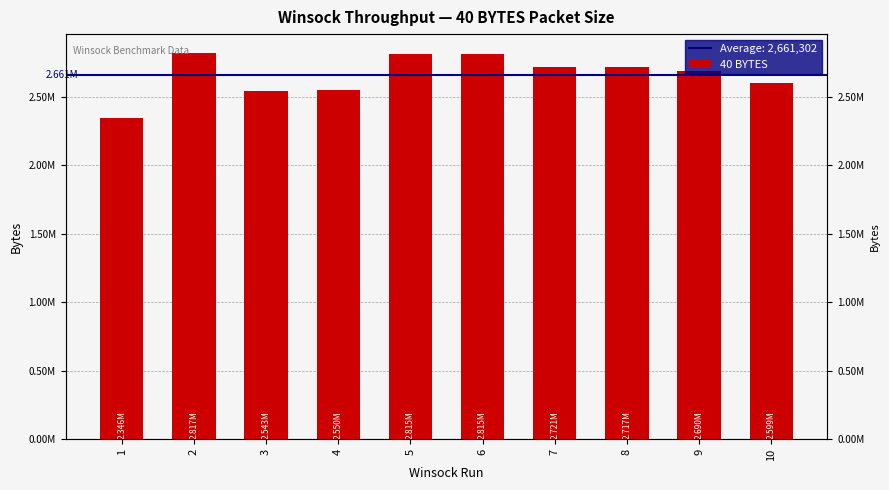

Is it true that the value at 3 is 4509367?

False